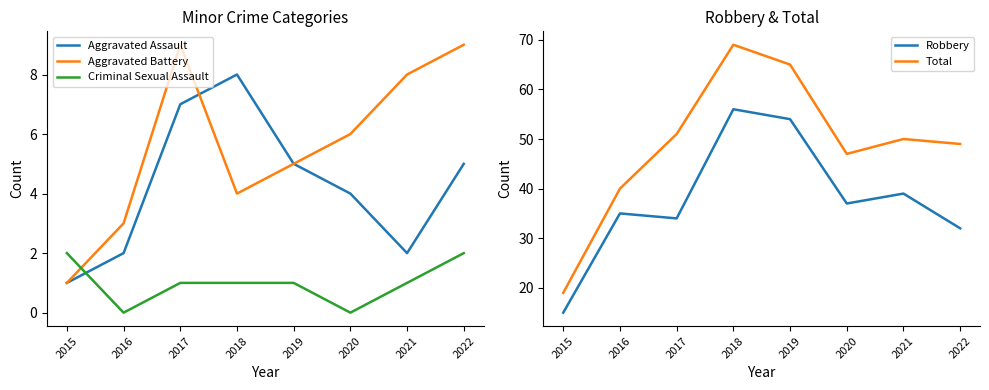

What is the maximum value shown in the chart?

69